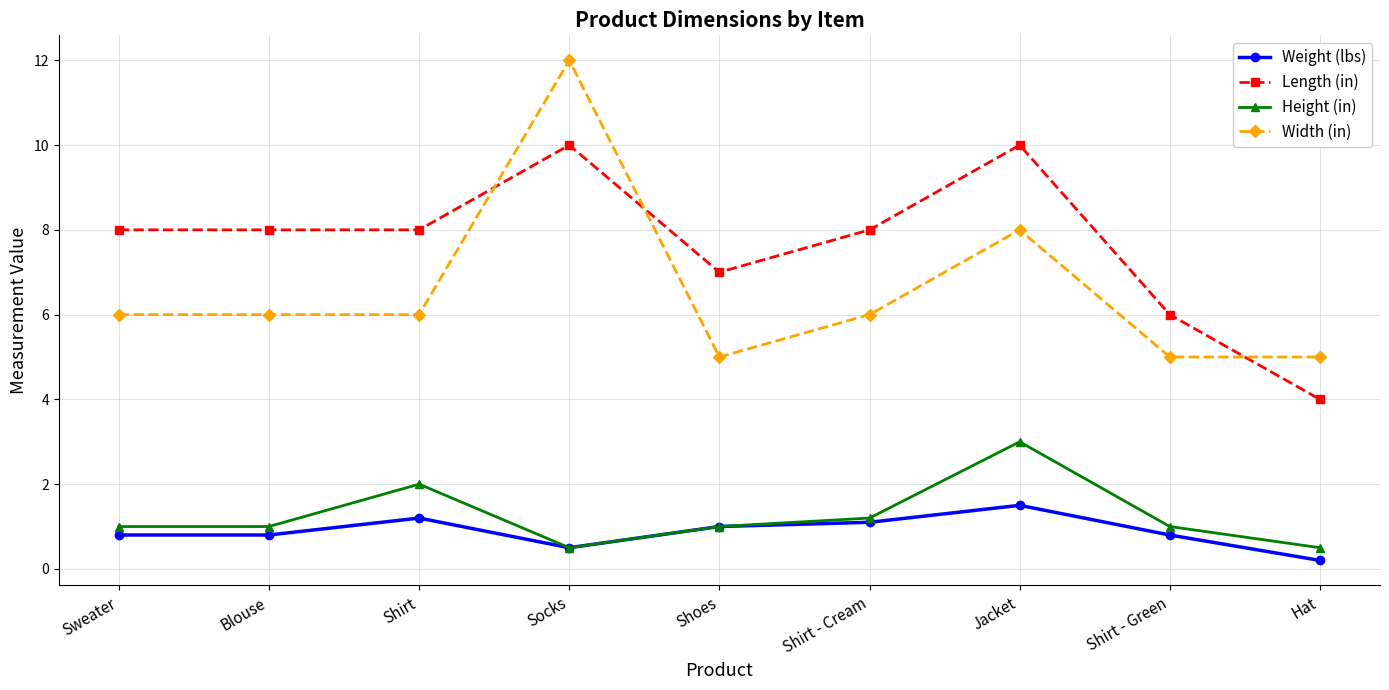

What is the total value across all series at Blouse?

15.8